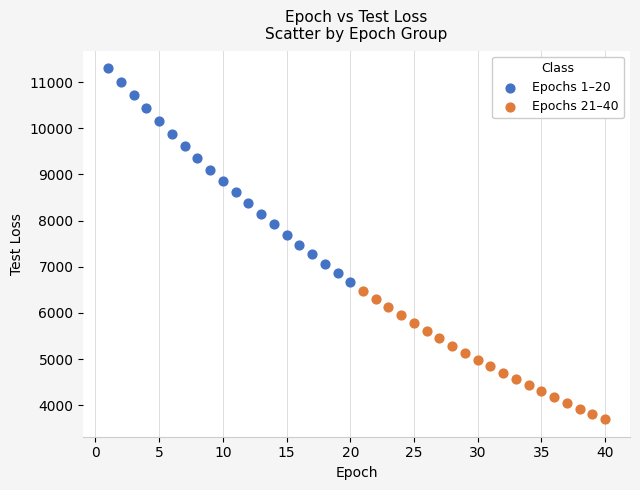

Which series reaches the minimum Y coordinate?

Epochs 21–40